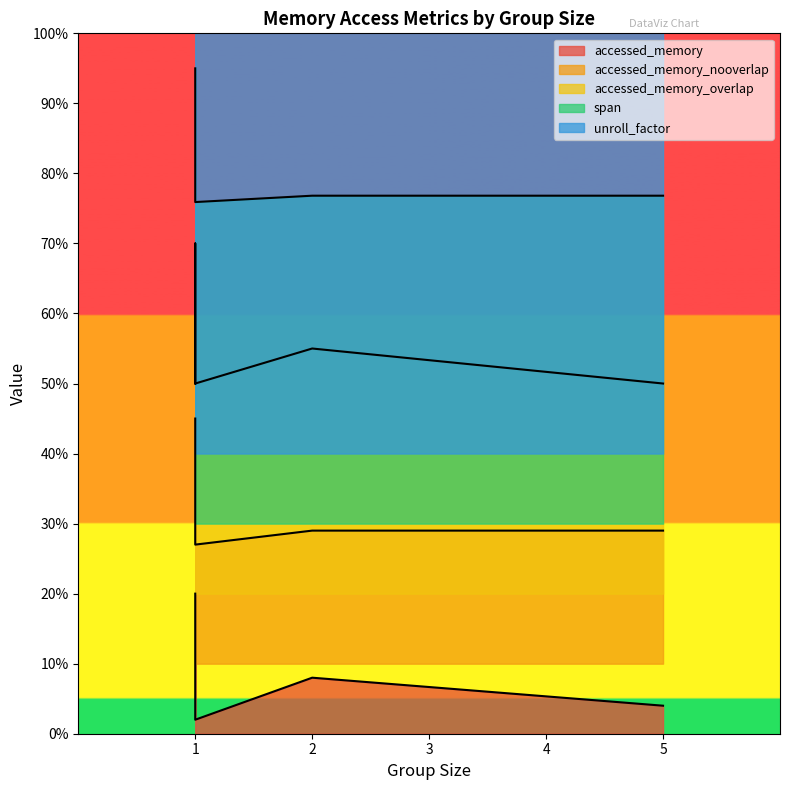

At which category does the chart reach its minimum across all series?

1